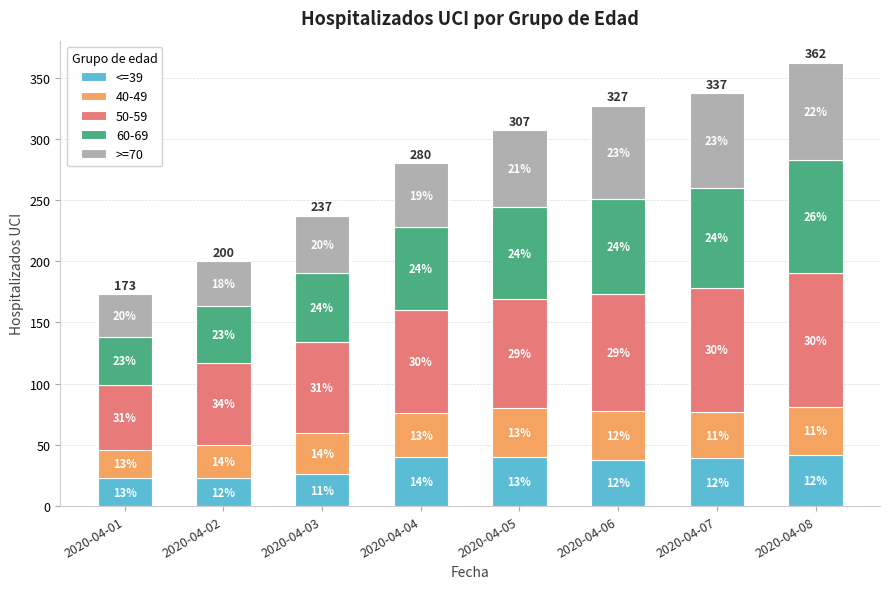

What are all the series names shown in the legend?

<=39, 40-49, 50-59, 60-69, >=70